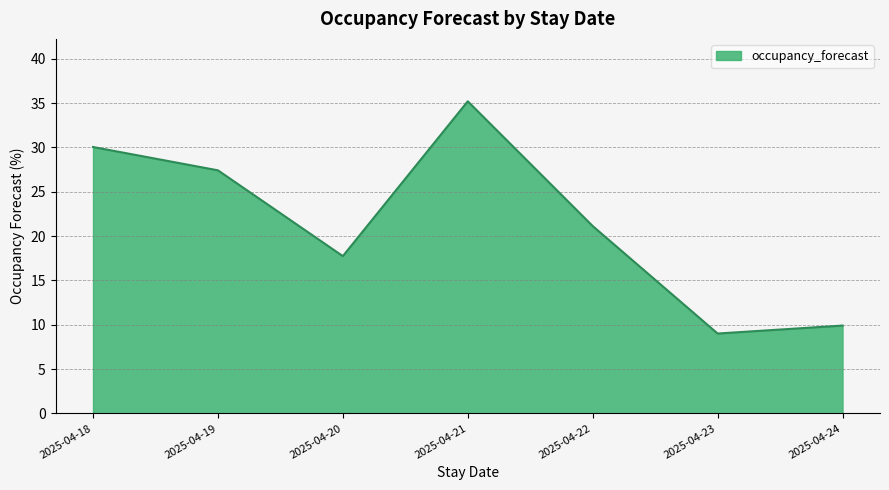

Between 2025-04-20 and 2025-04-18, which is larger?

2025-04-18